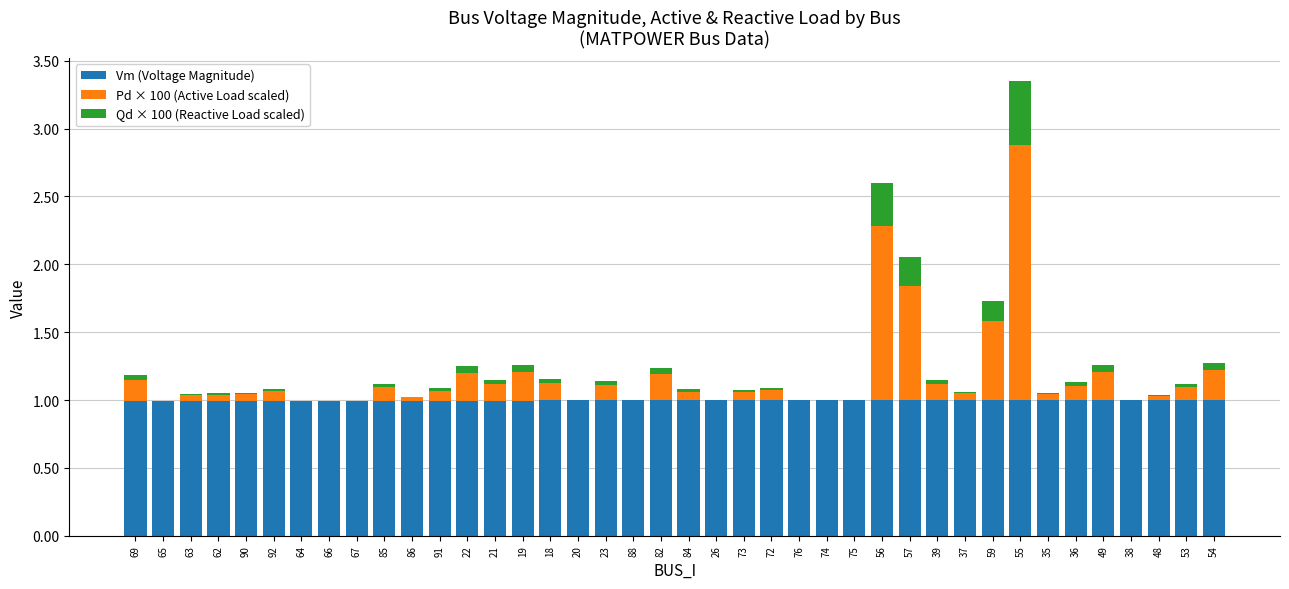

What is the sum of all Vm (Voltage Magnitude) values?

39.9